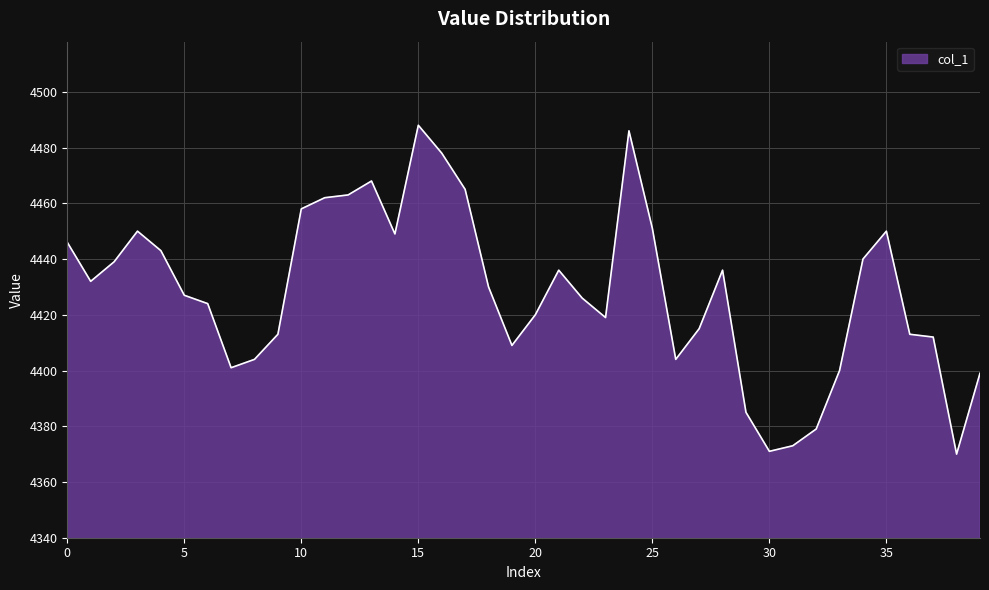

What is the difference between the maximum and minimum values?

118